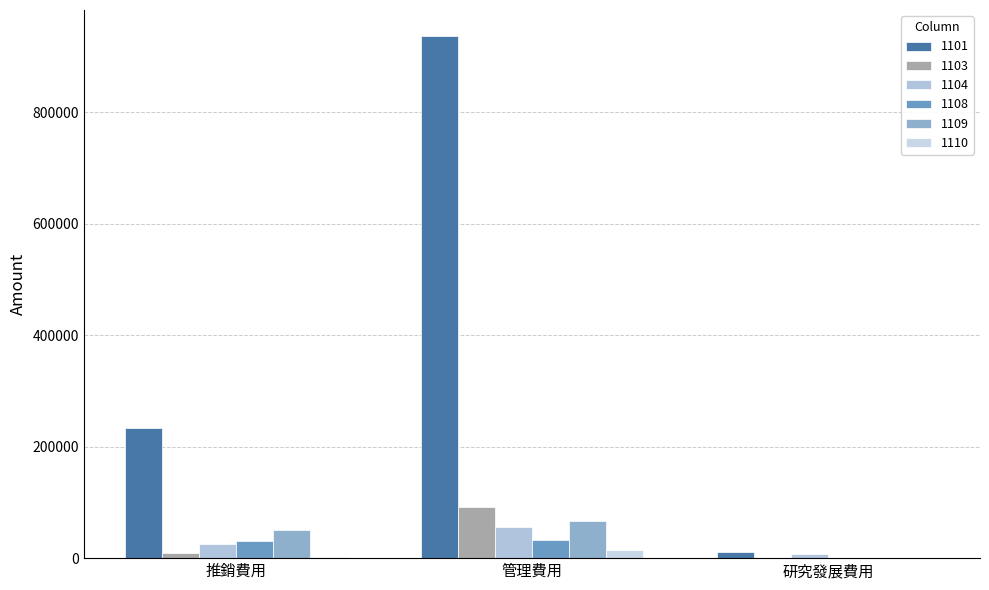

What value does the 1103 series have at 管理費用, to the nearest 10?

91330